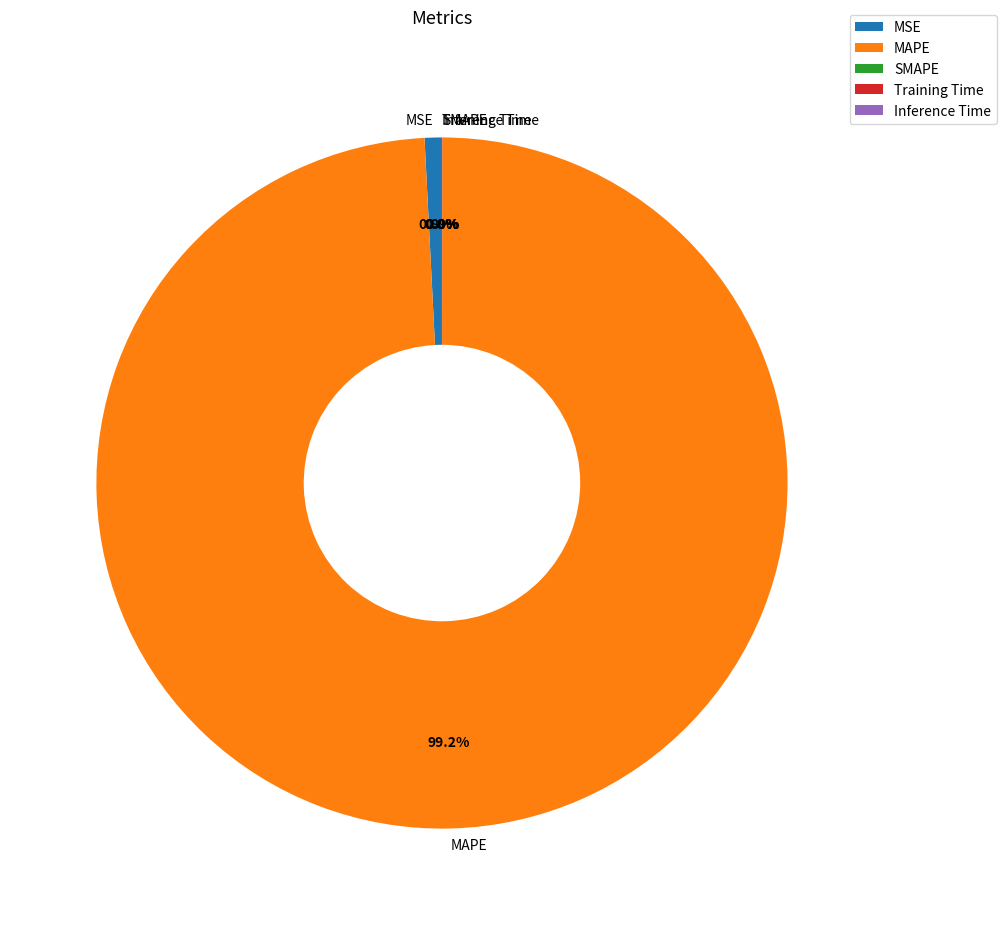

What percentage is NOT represented by MSE?

99.2%